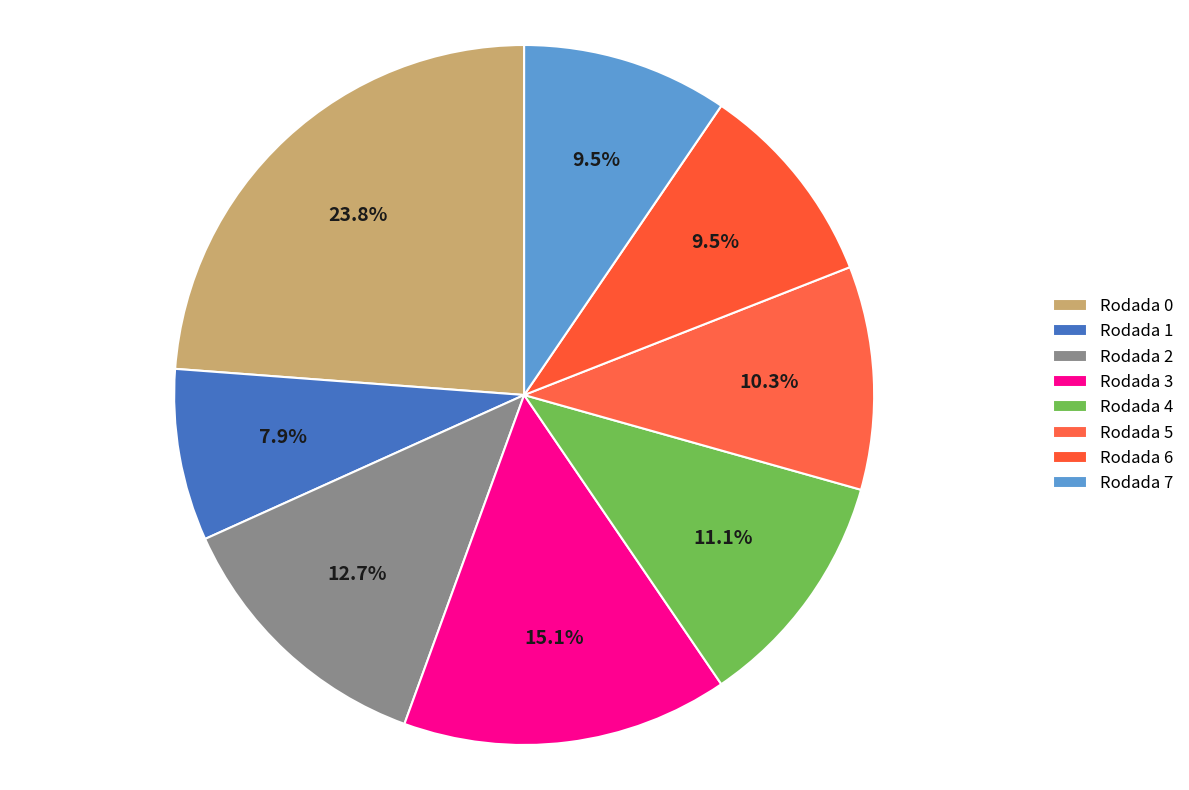

Is there a majority slice in this chart?

No